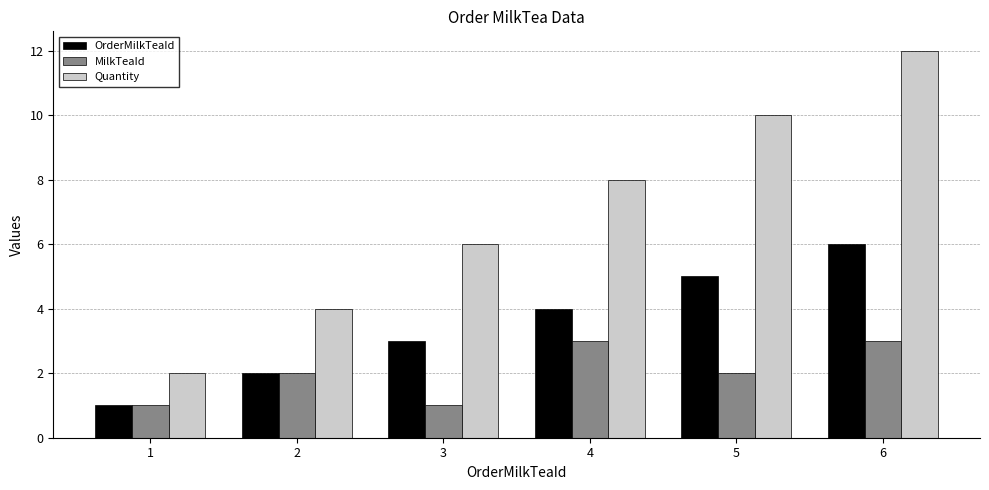

Is it true that OrderMilkTeaId equals 10 at 6?

False